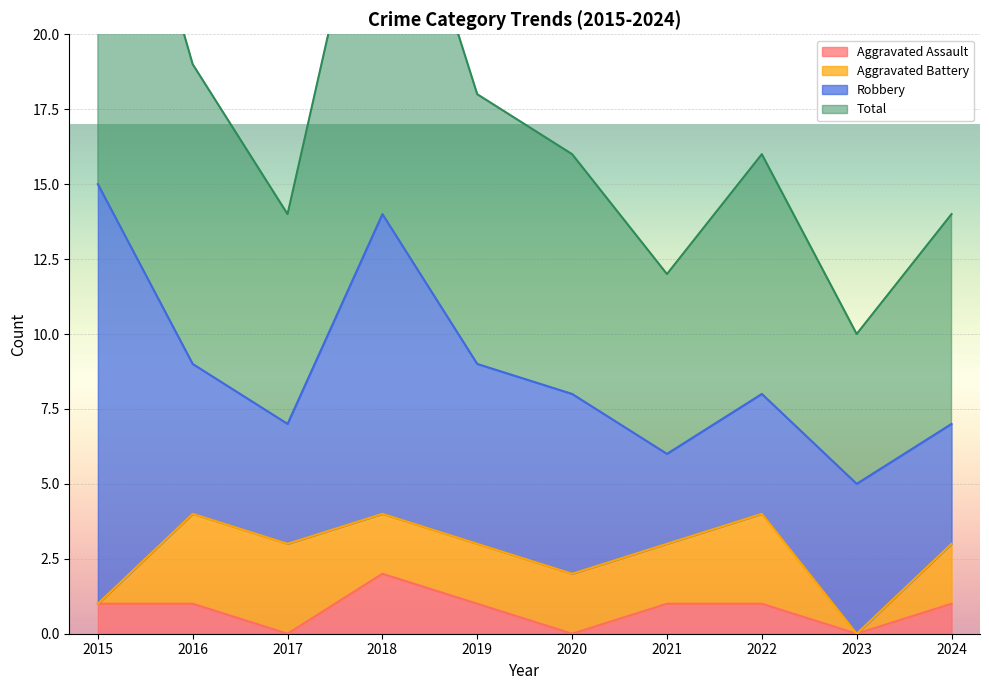

What is the spread (max minus min) of values at 2018?

26